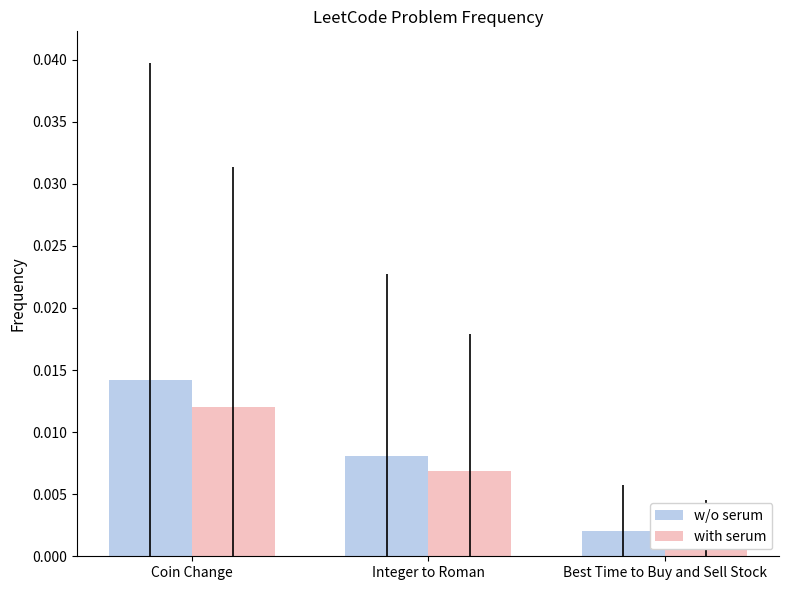

True or false: with serum has a value of 0.0 at Integer to Roman.

False